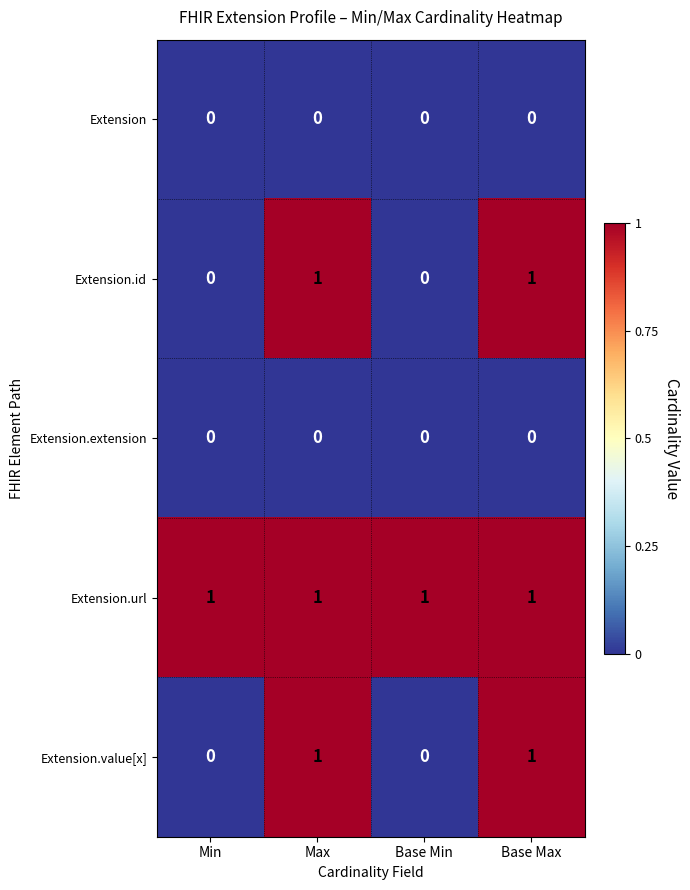

Which series has the largest total across all categories?

Extension.url